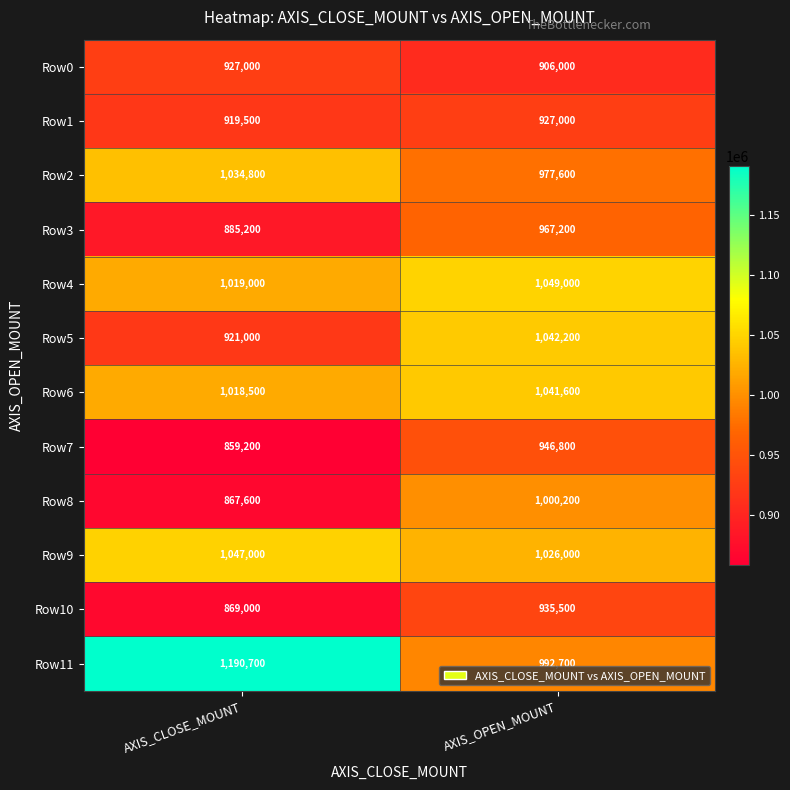

How many distinct data groups are displayed?

12